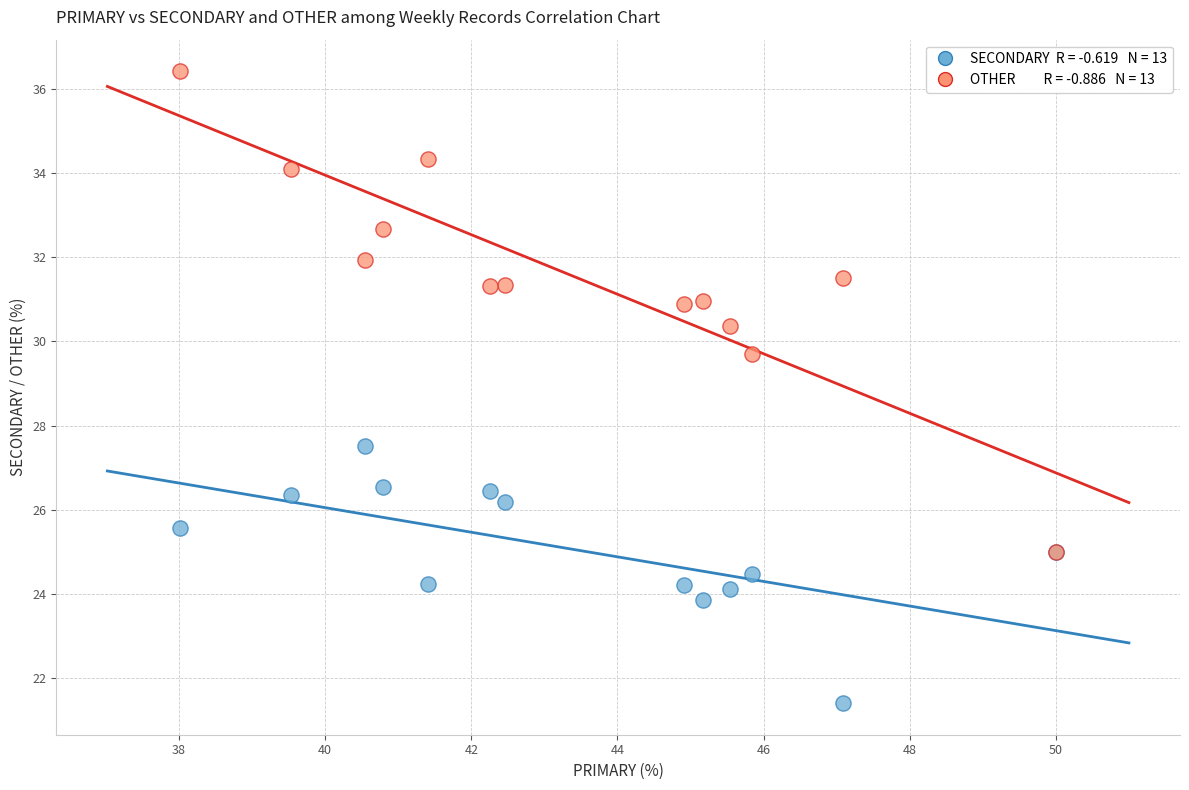

Across all series, what Y value is closest to 28?

27.5